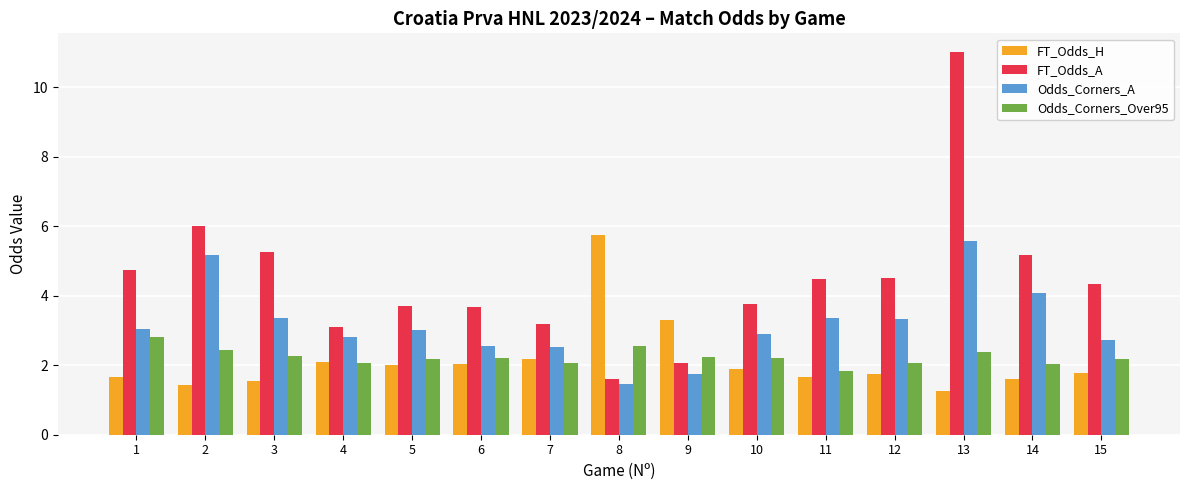

What is the average value of the FT_Odds_H series?

2.1